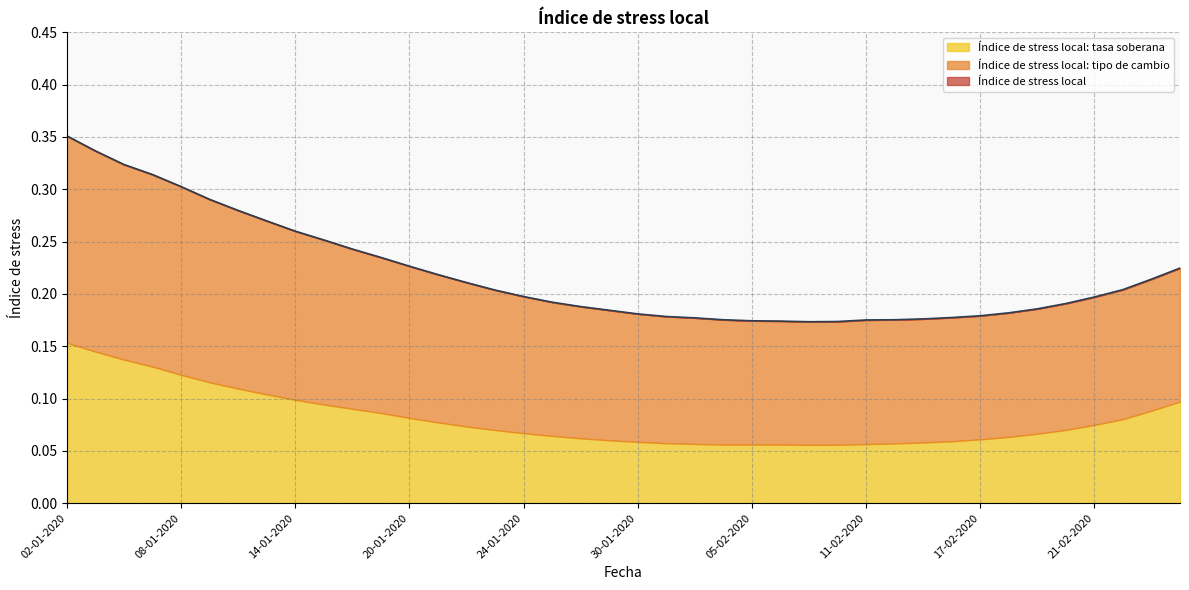

What is the value of the Índice de stress local: tipo de cambio point at the 9th from the left?

0.2